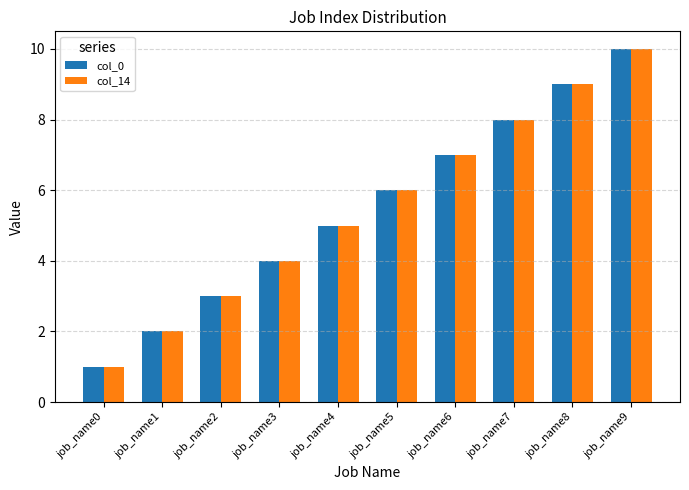

At which category is the sum across all series the highest?

job_name9